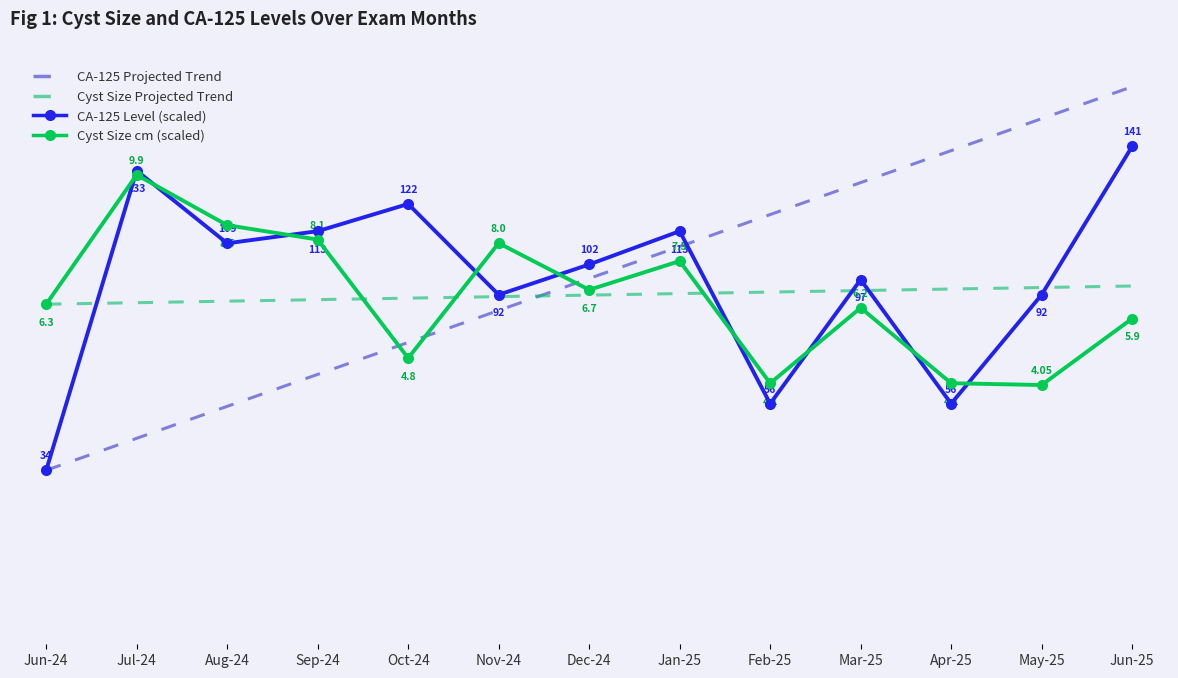

At which category does the chart reach its peak across all series?

Jun-25